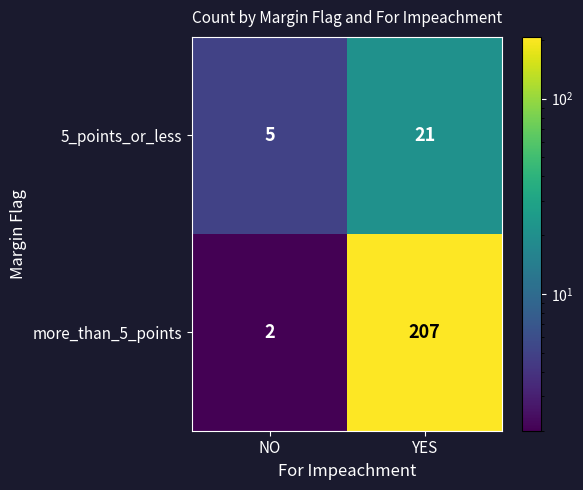

Where is more_than_5_points nearest to the value 104?

NO